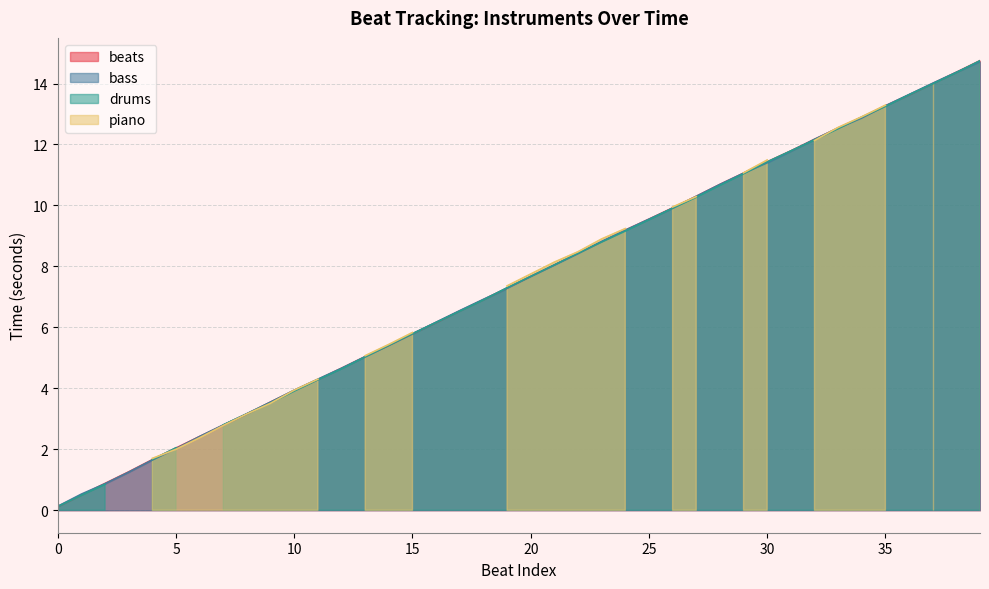

At which label does beats reach its peak?

39